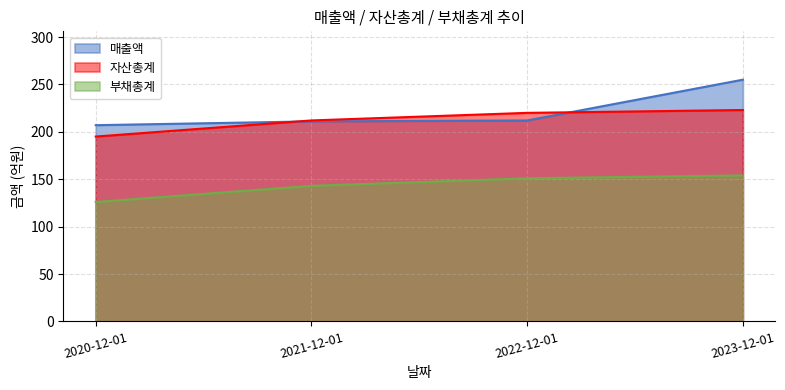

Reading left to right, what are all the values shown in this chart?

매출액: 2020-12-01=207	2021-12-01=211	2022-12-01=212	2023-12-01=255
자산총계: 2020-12-01=195	2021-12-01=212	2022-12-01=220	2023-12-01=223
부채총계: 2020-12-01=126	2021-12-01=143	2022-12-01=151	2023-12-01=154